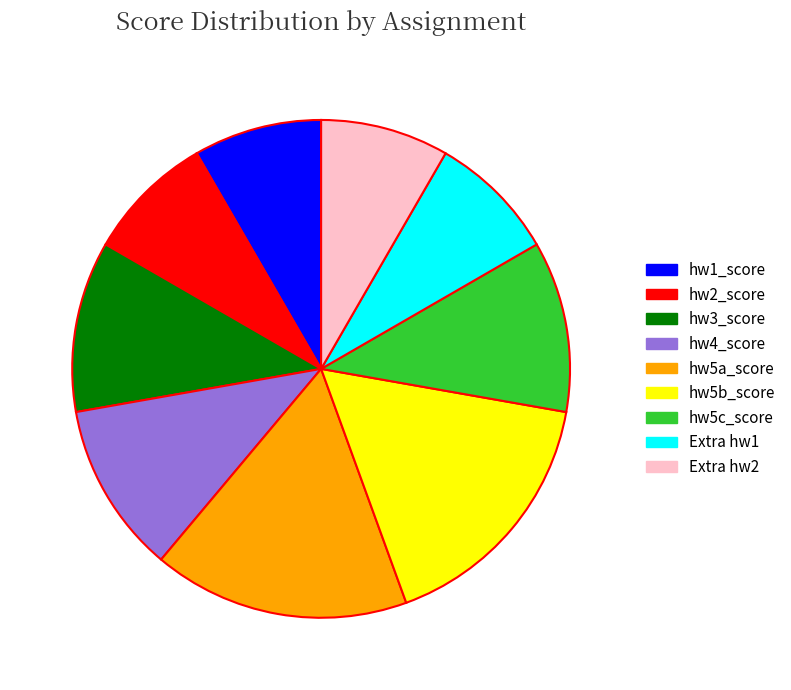

Approximately how many times larger is the value at hw5b_score compared to hw5a_score?

1.0